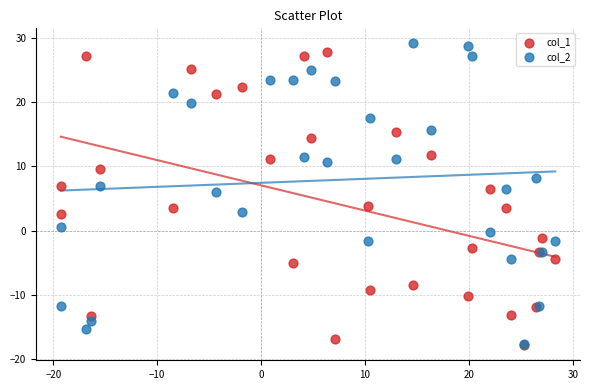

What are all the series names shown in the legend?

col_1, col_2